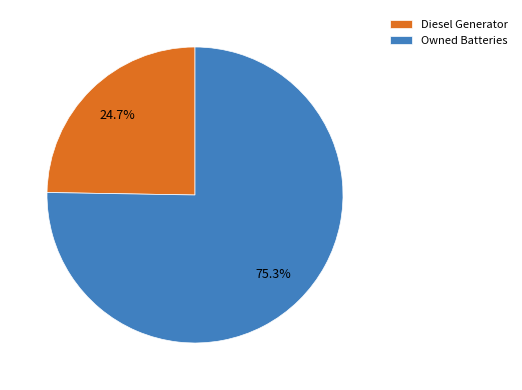

Which has a higher value, Owned Batteries or Diesel Generator?

Owned Batteries